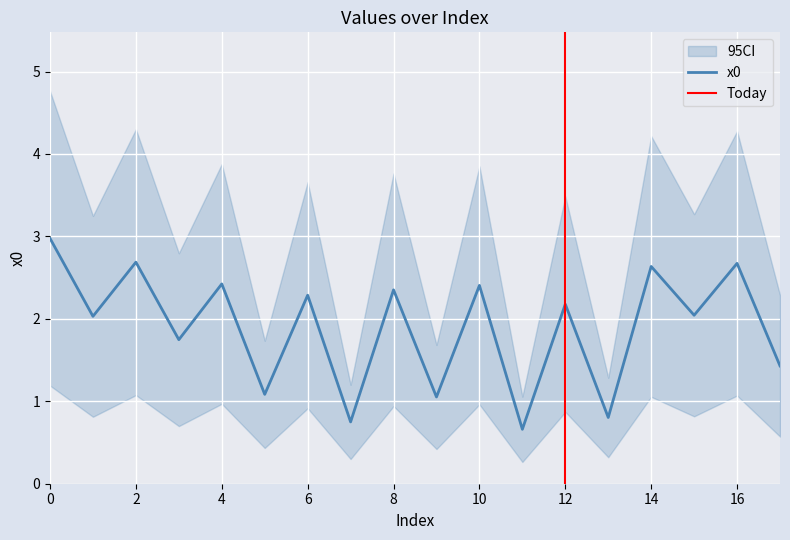

Rank the categories by value from lowest to highest.

11, 7, 13, 9, 5, 17, 3, 1, 15, 12, 6, 8, 10, 4, 14, 16, 2, 0